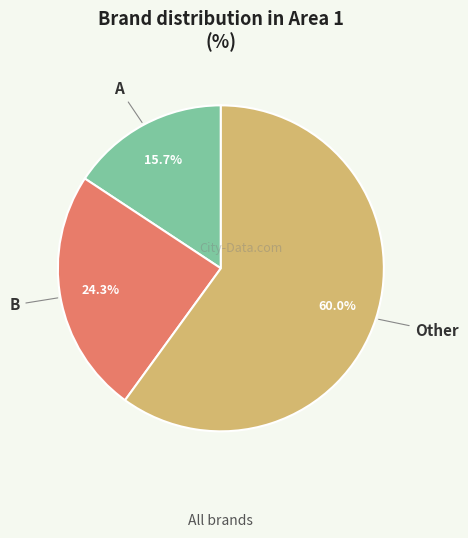

To the nearest percent, what is the difference between the B and Other slice percentages?

36%